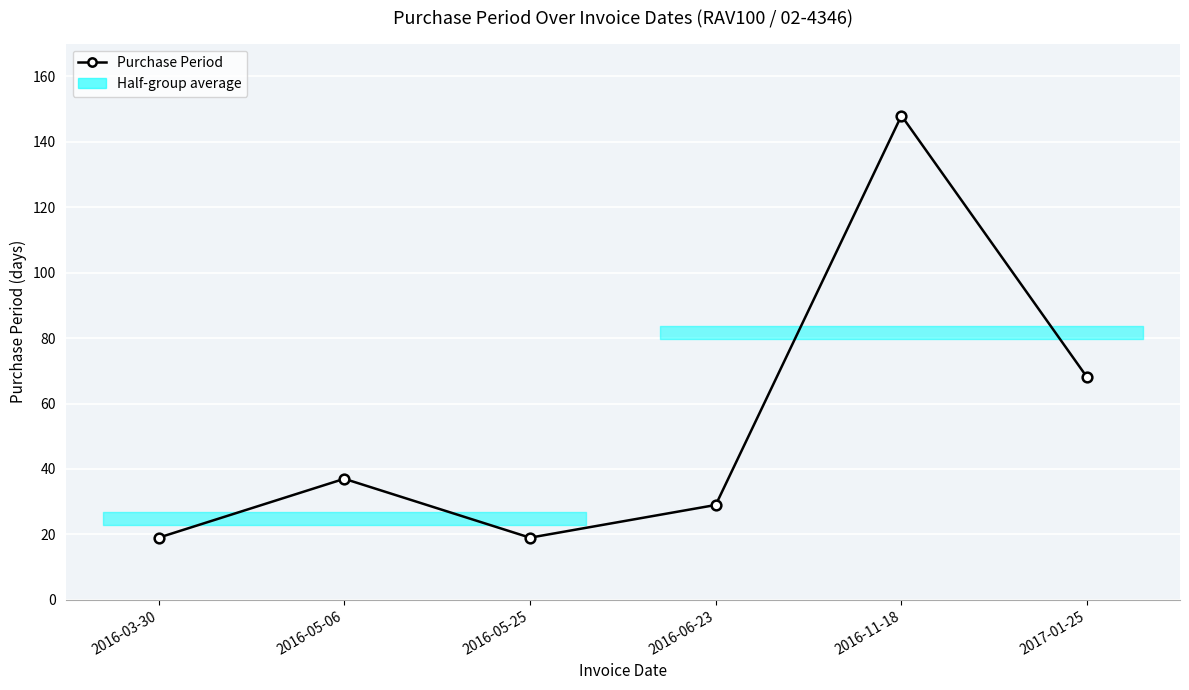

Rank the categories by value from highest to lowest.

2016-11-18, 2017-01-25, 2016-05-06, 2016-06-23, 2016-03-30, 2016-05-25